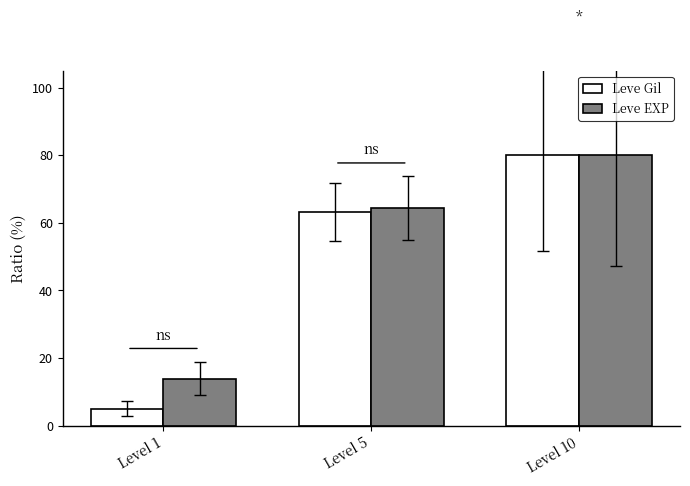

What is the value of the Leve EXP bar at the 1st from the left?

13.9